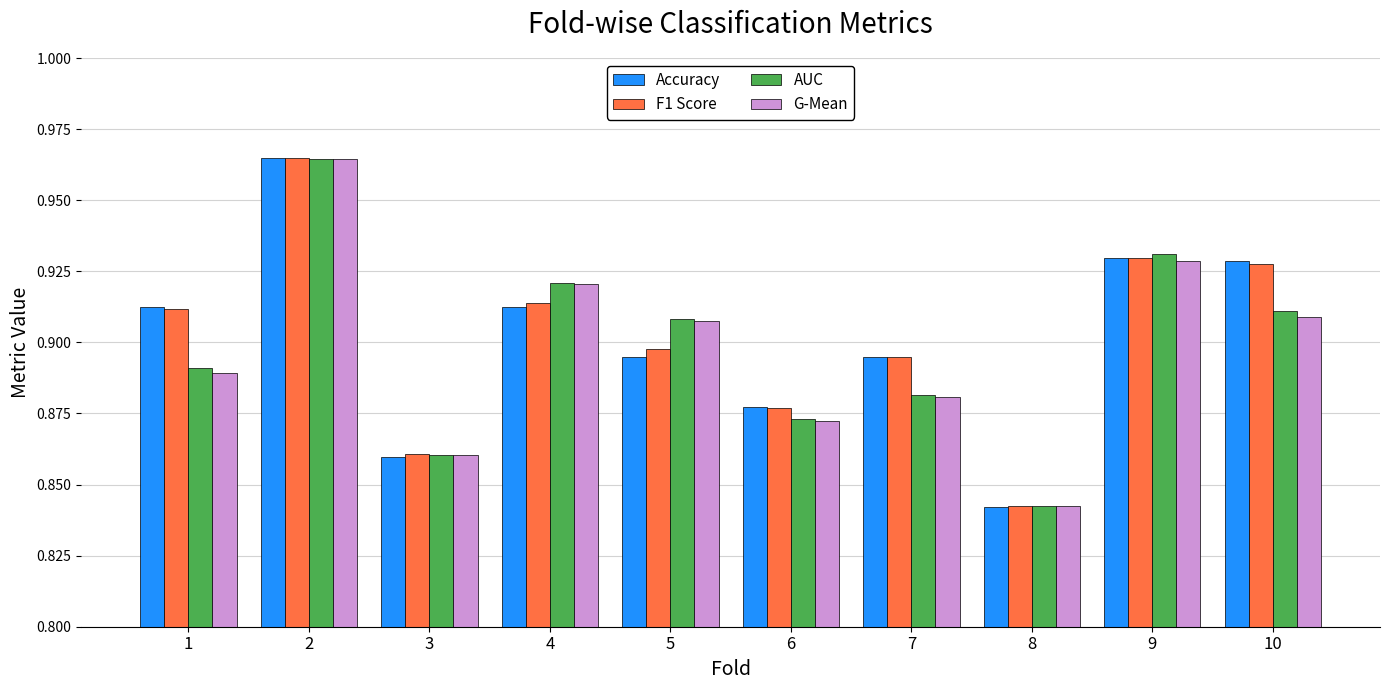

What is the sum of all G-Mean values?

9.0